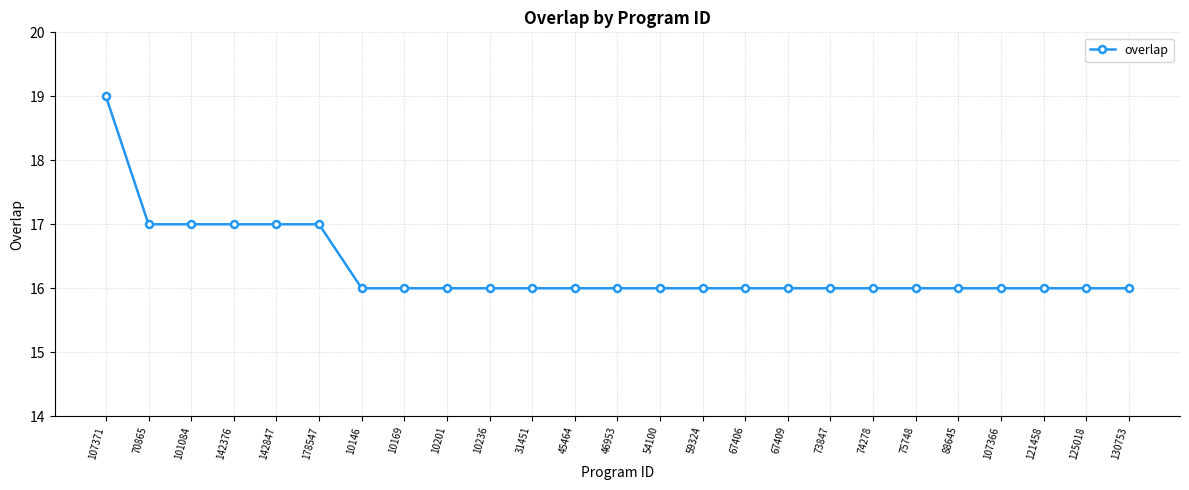

What is the sum of the values at 10236 and 67409?

32